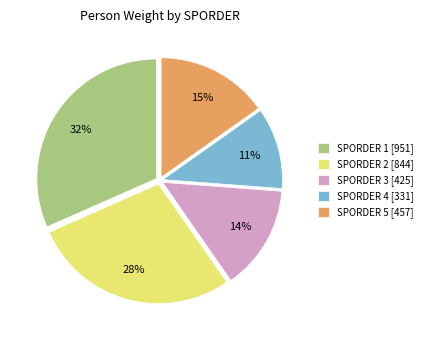

How many segments does this pie chart have?

5